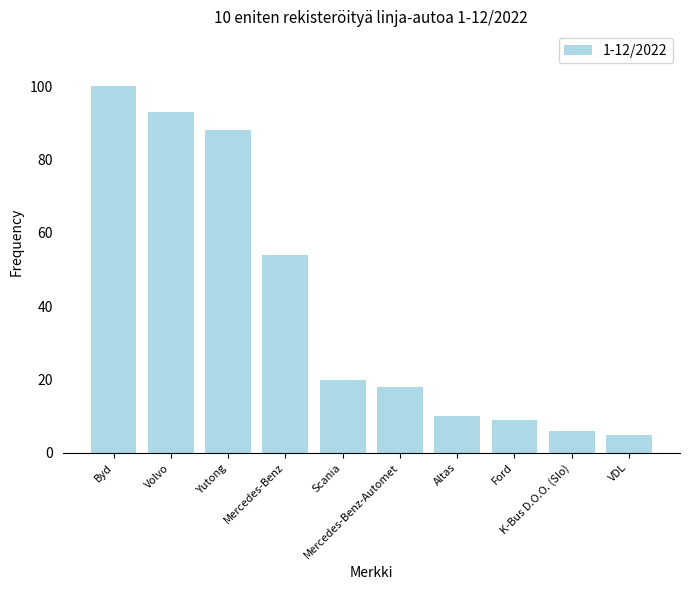

What is the maximum value shown in the chart?

100